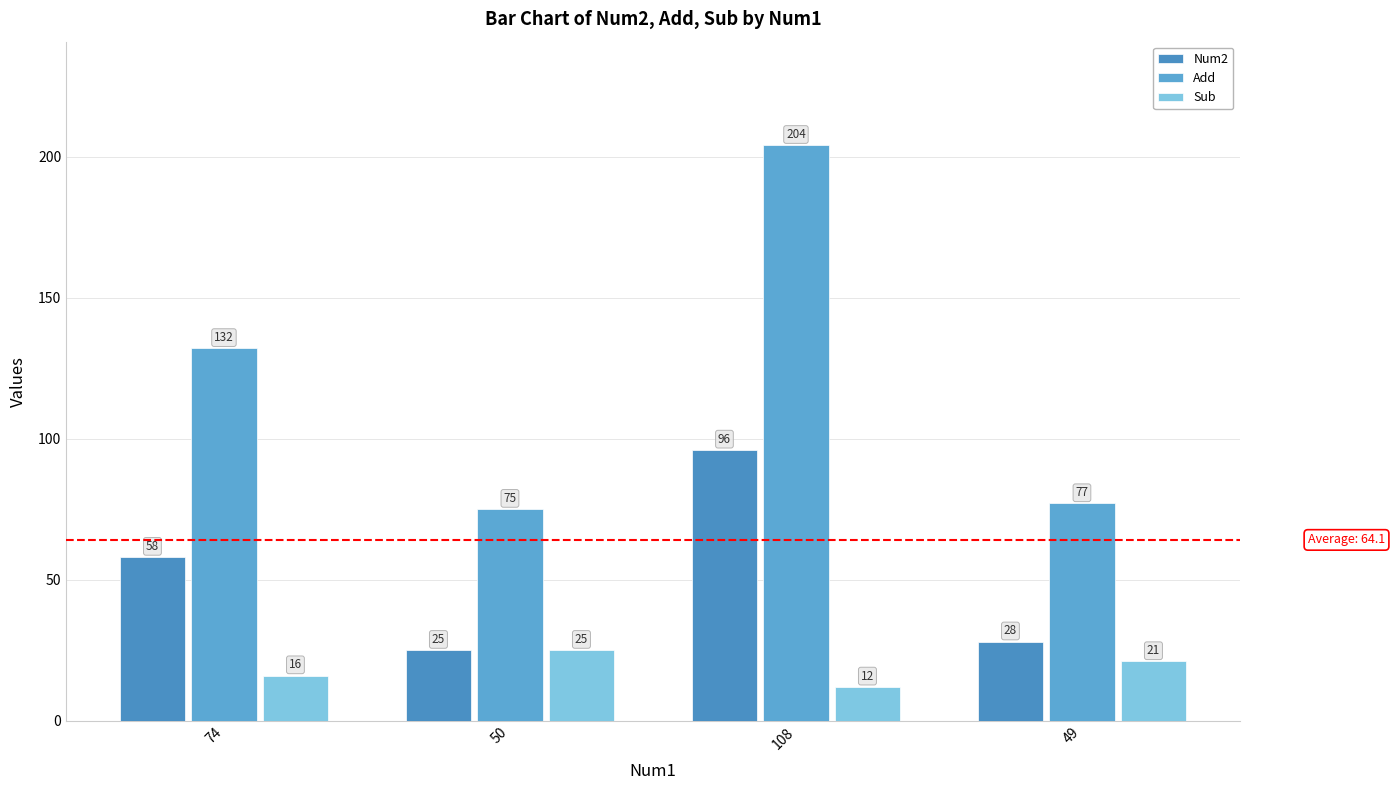

What is the average value of the Num2 series?

52